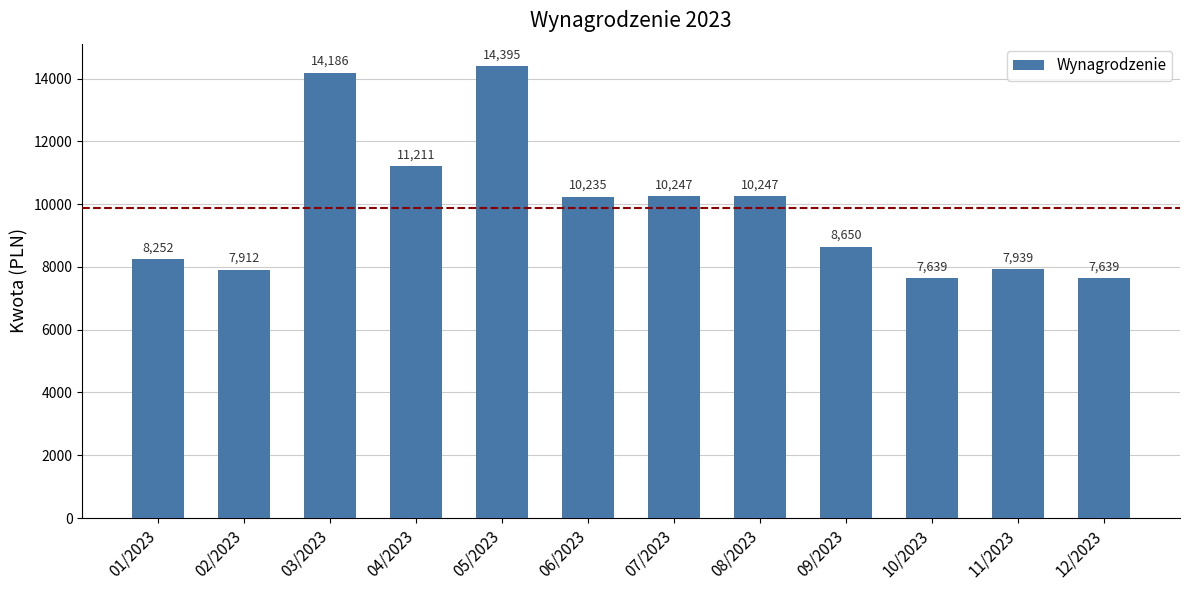

What is the label of the 8th bar from the left?

08/2023